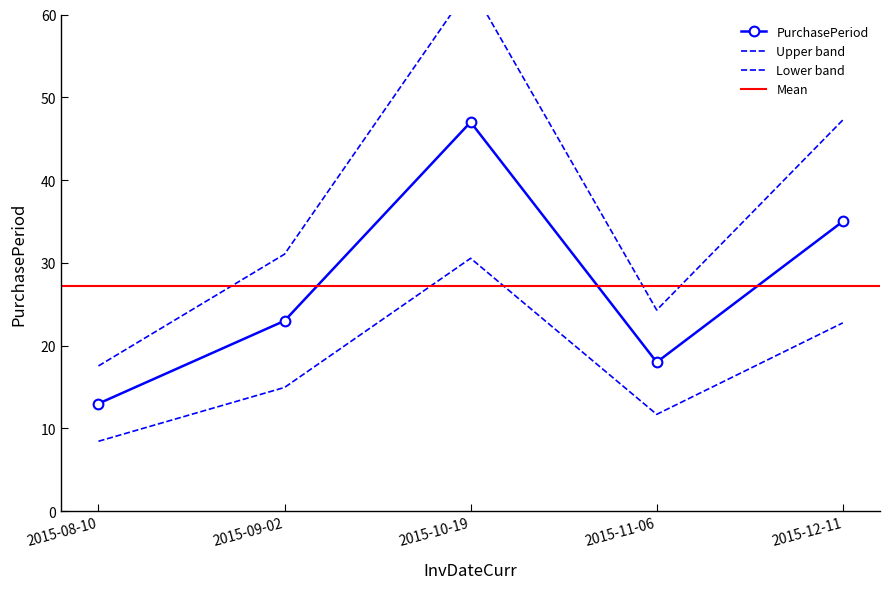

What is the average value?

27